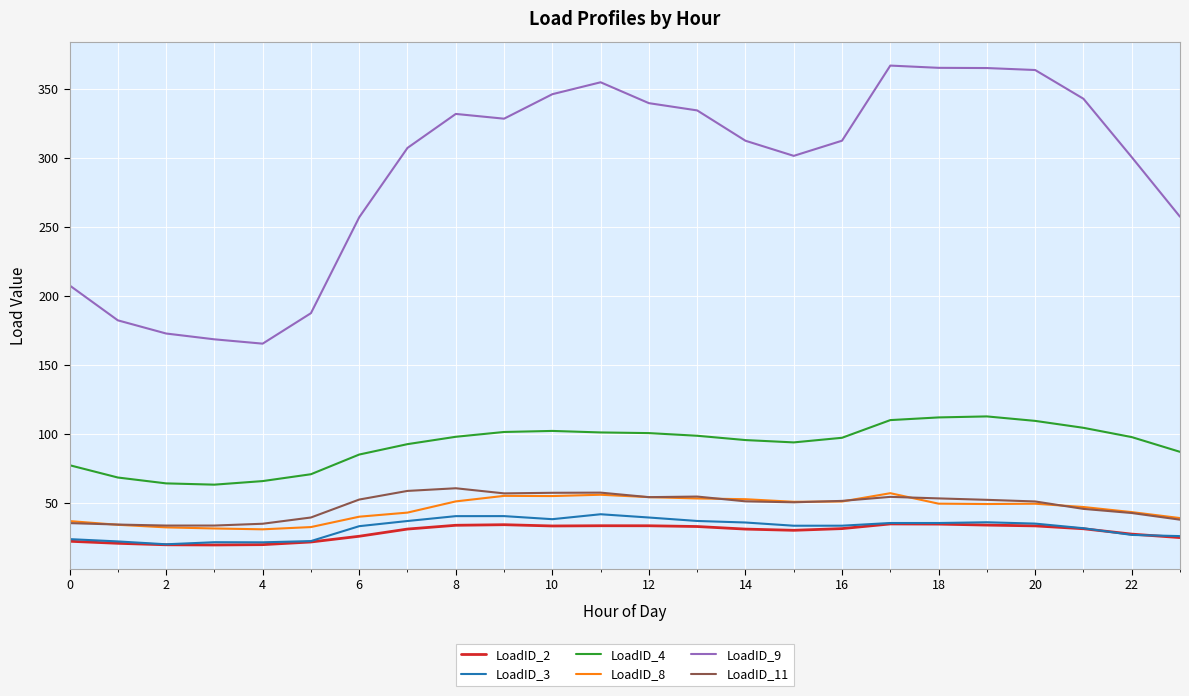

Which series has the largest range (max minus min)?

LoadID_9